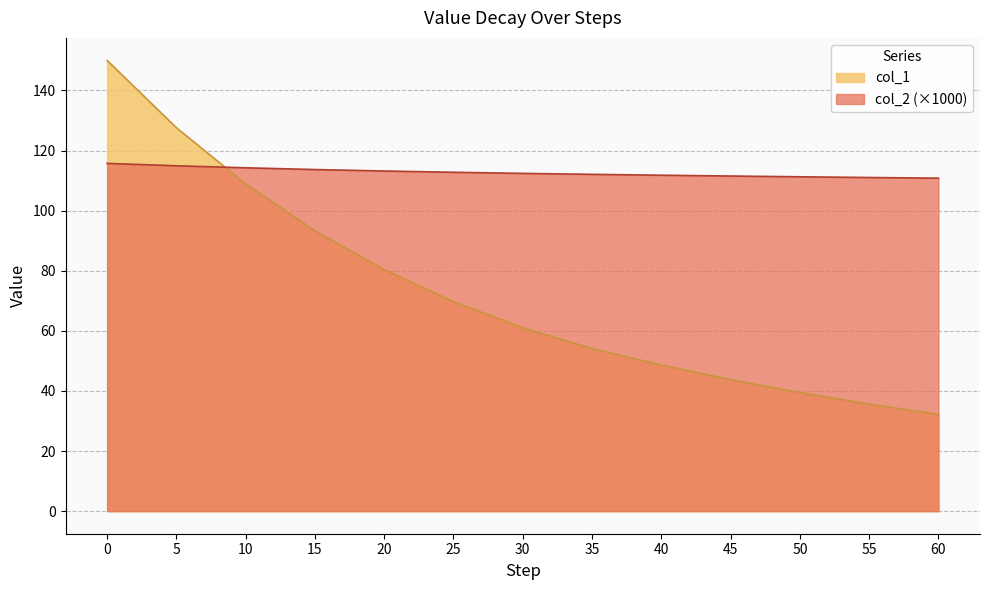

Which series has the largest total across all categories?

col_2 (×1000)